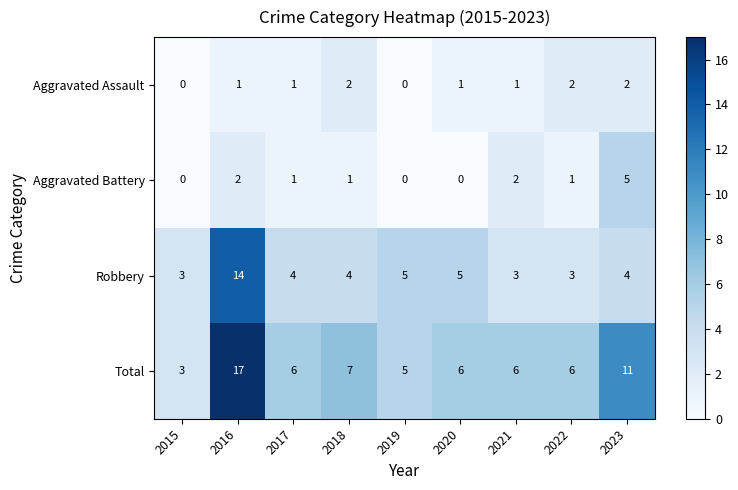

What value does the Robbery series have at 2015?

3